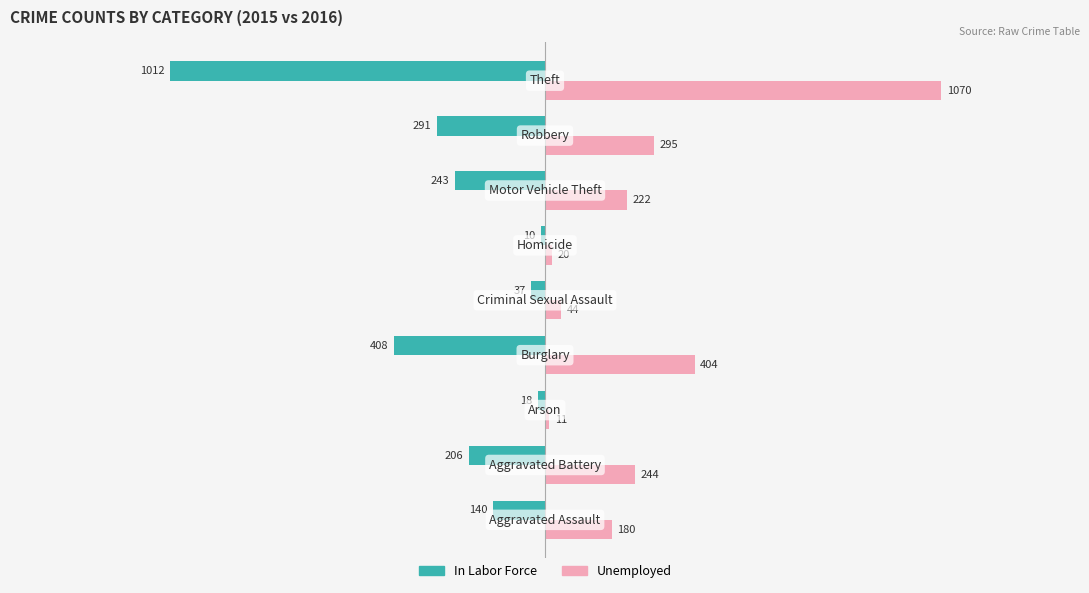

What is the maximum value shown in the chart?

1070